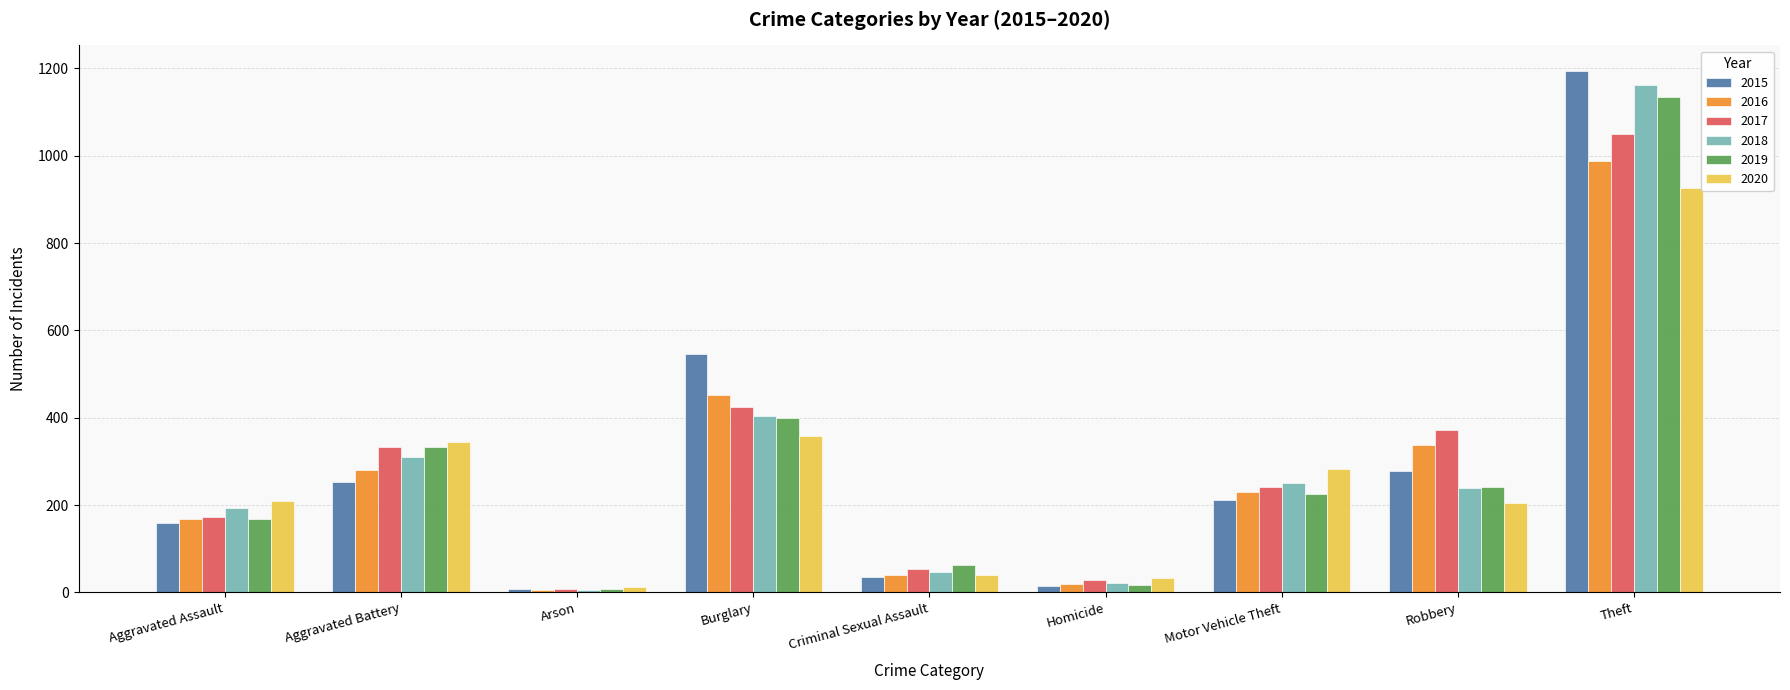

What is the spread (max minus min) of values at Theft?

268